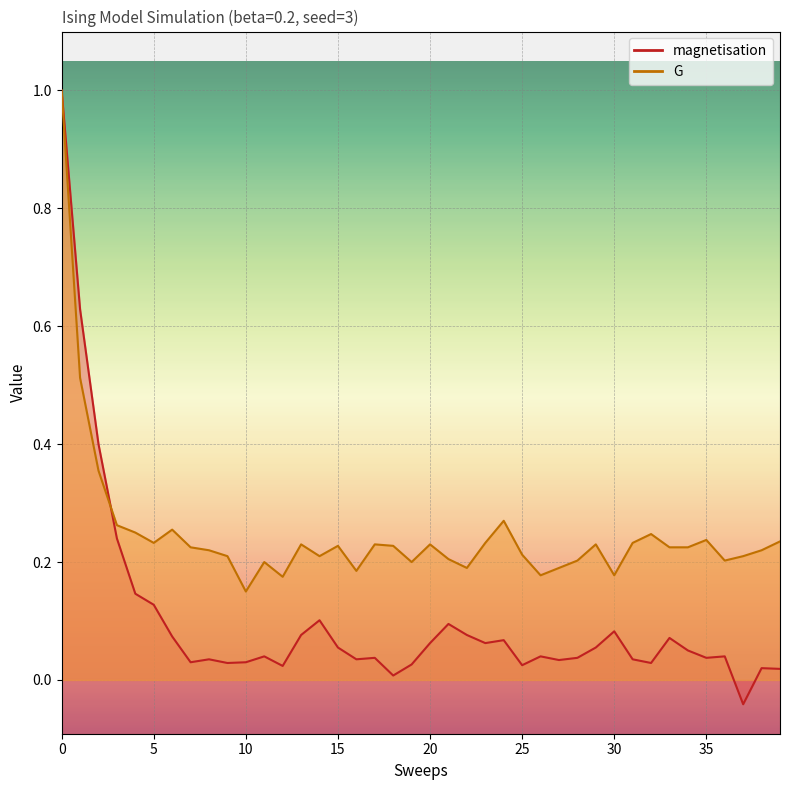

Is it true that magnetisation equals 0.0 at 11?

False